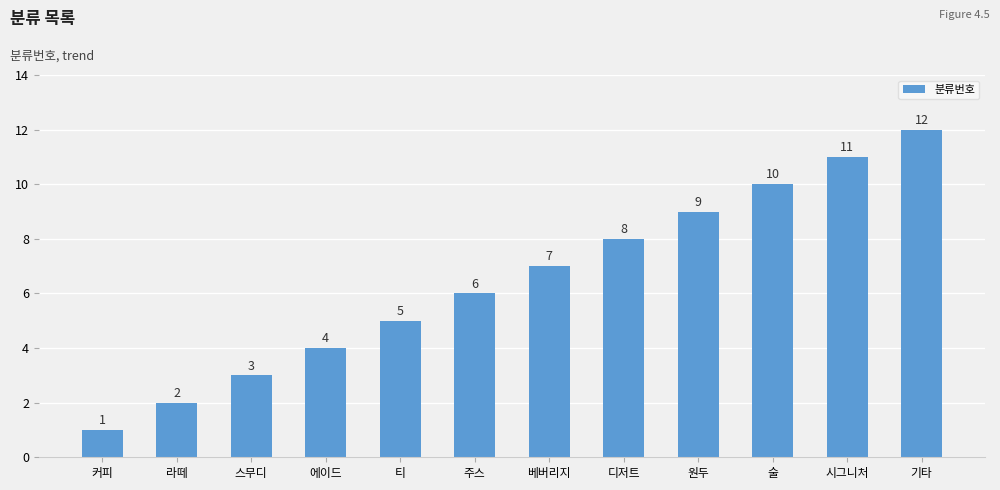

Reading right to left, list all the values displayed in this chart.

기타=12	시그니처=11	술=10	원두=9	디저트=8	베버리지=7	주스=6	티=5	에이드=4	스무디=3	라떼=2	커피=1